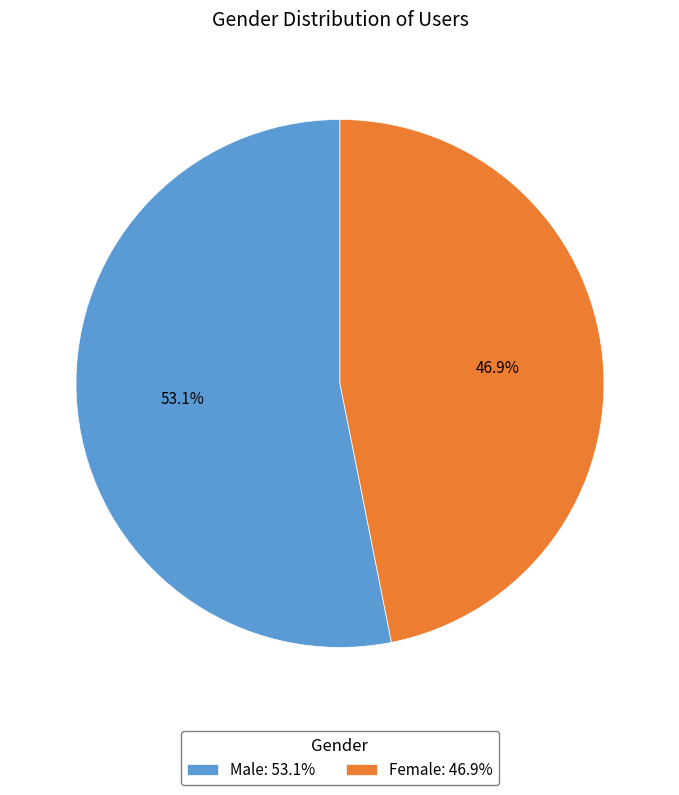

What is the ratio of the value at Female: 46.9% to the value at Male: 53.1%?

0.9